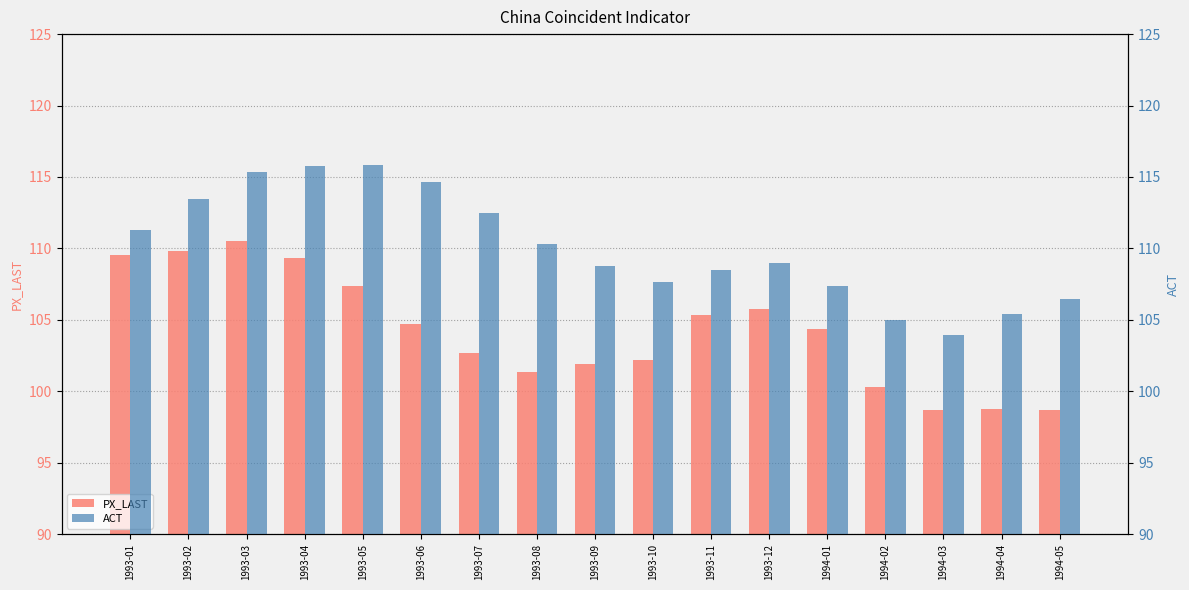

Which category has the highest value across all series?

1993-05